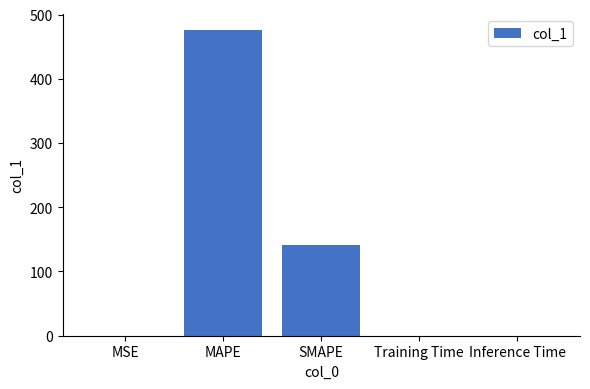

What is the average value?

123.5